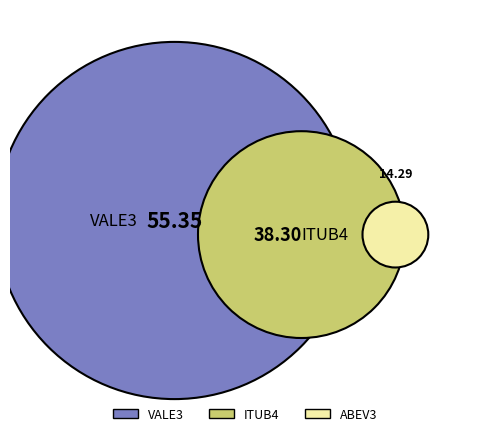

What is the change in value from VALE3 to ITUB4?

-17.1